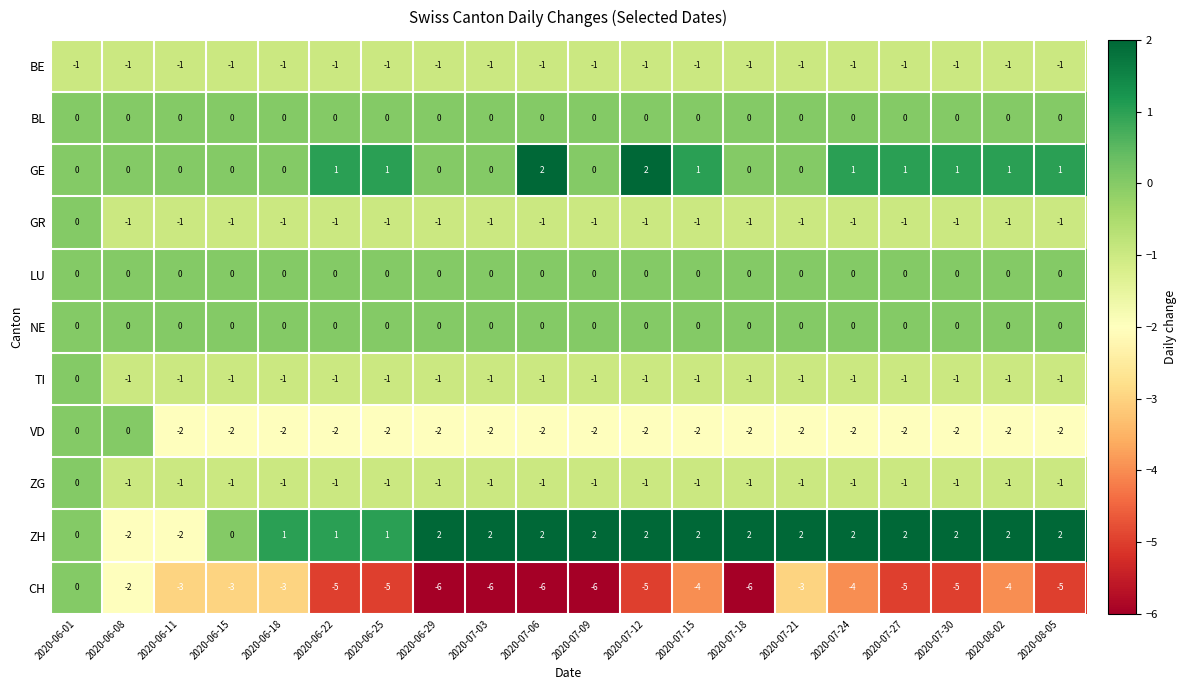

Count the GE values in the range 0 to 1.

18